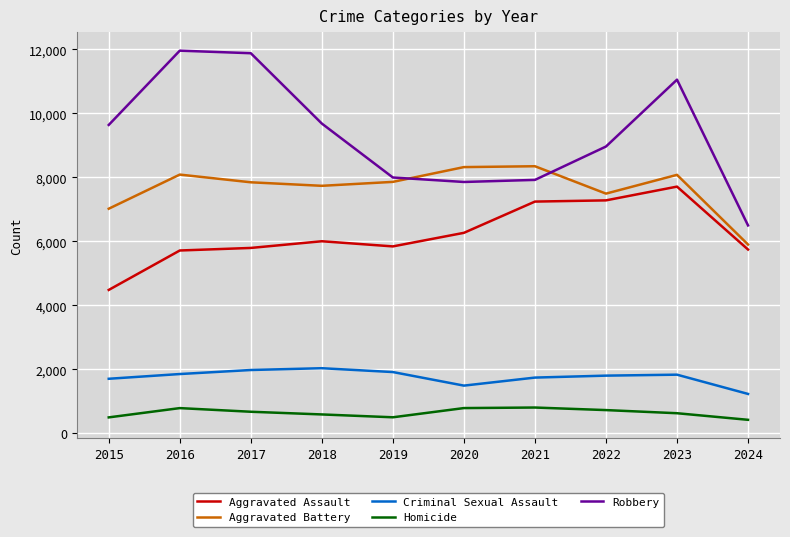

Does the chart display data point markers on the line(s)?

No